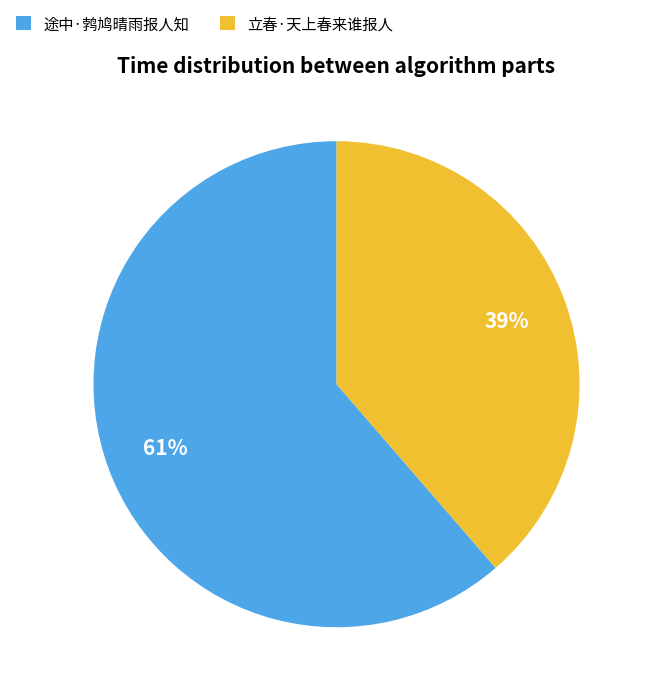

Which category has the smallest portion of the pie?

立春·天上春来谁报人